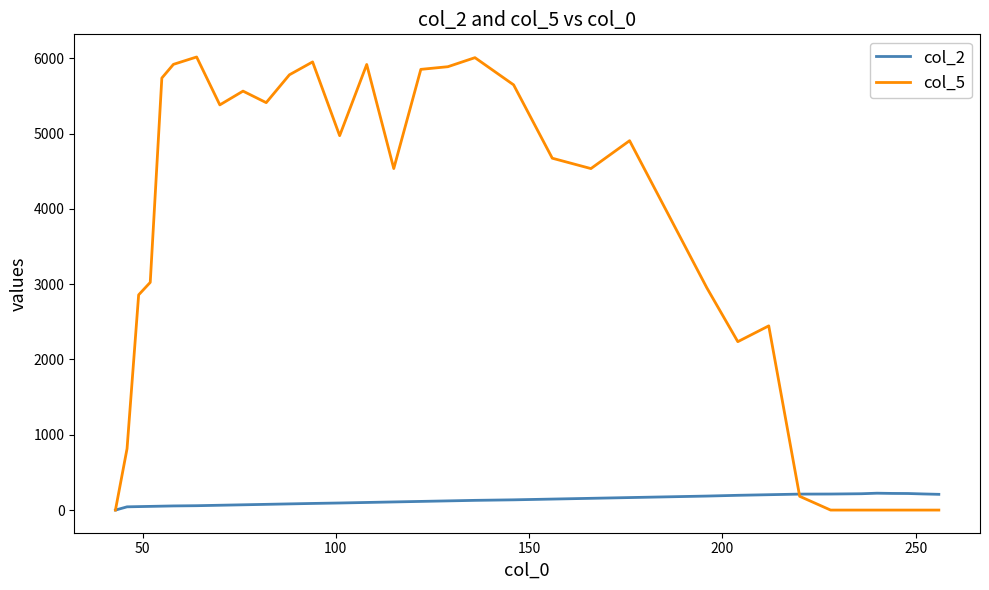

What are all the series names shown in the legend?

col_2, col_5